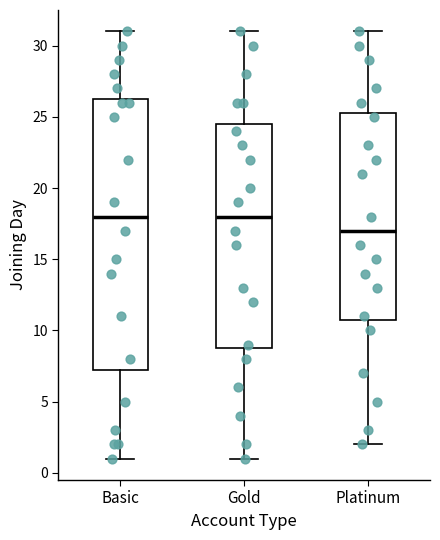

Reading left to right, transcribe this box plot: for each box, give where its median line is, the range the box spans, and where its two whiskers end, as read against the y-axis. The values are not printed on the chart, so give them approximately, as read against the axis.

Basic: median 18.0, box 7.5 to 26.5, whiskers 1.0 to 31.0
Gold: median 18.0, box 9.0 to 24.5, whiskers 1.0 to 31.0
Platinum: median 17.0, box 11.0 to 25.5, whiskers 2.0 to 31.0